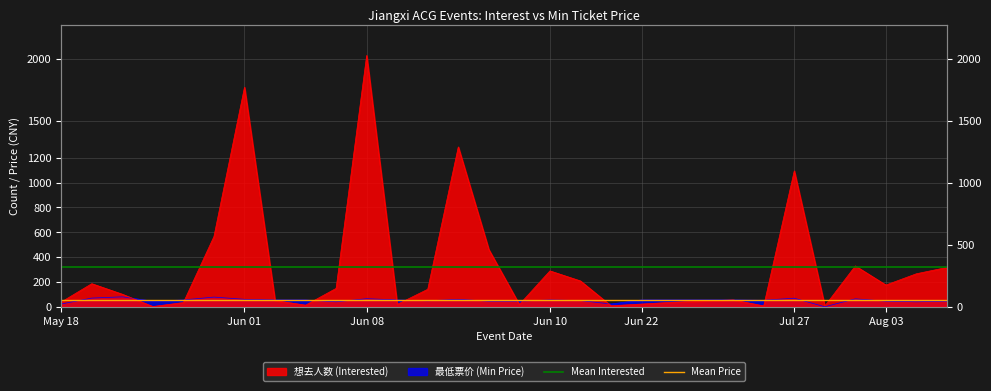

What position from the left is Jun 01?

2